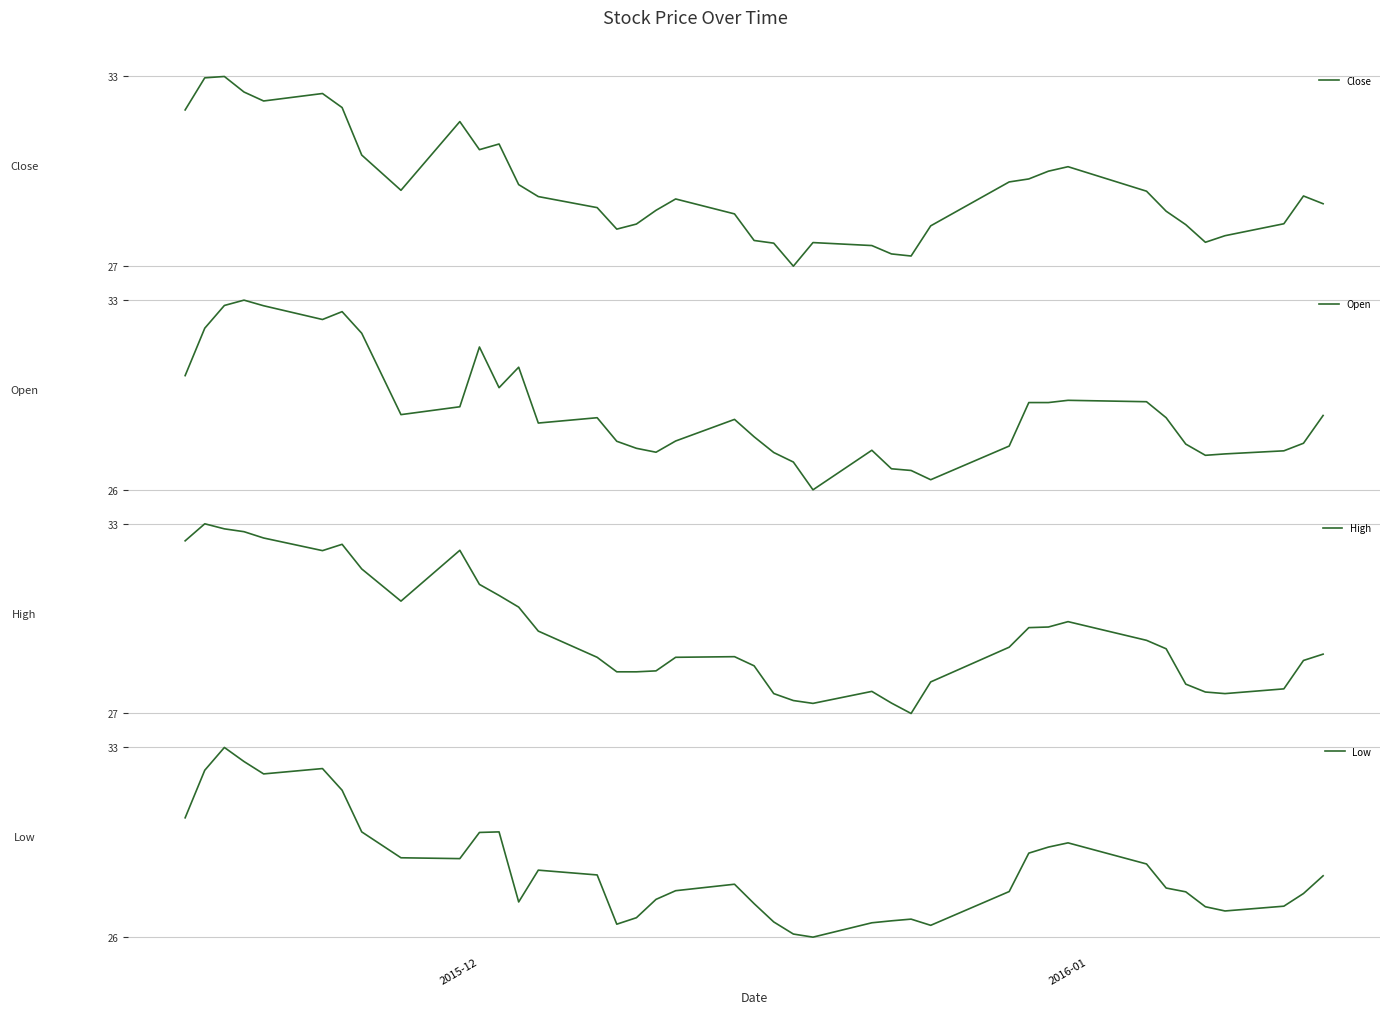

The Open series shows 43.9 at 17. True or false?

False